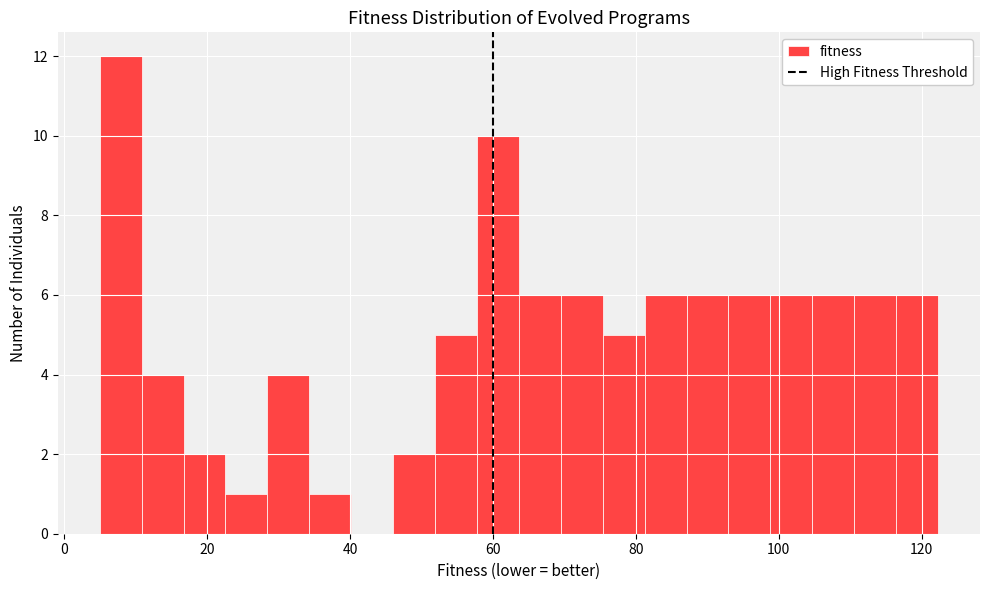

Read against the x-axis, roughly where is the centre of the tallest bar?

8